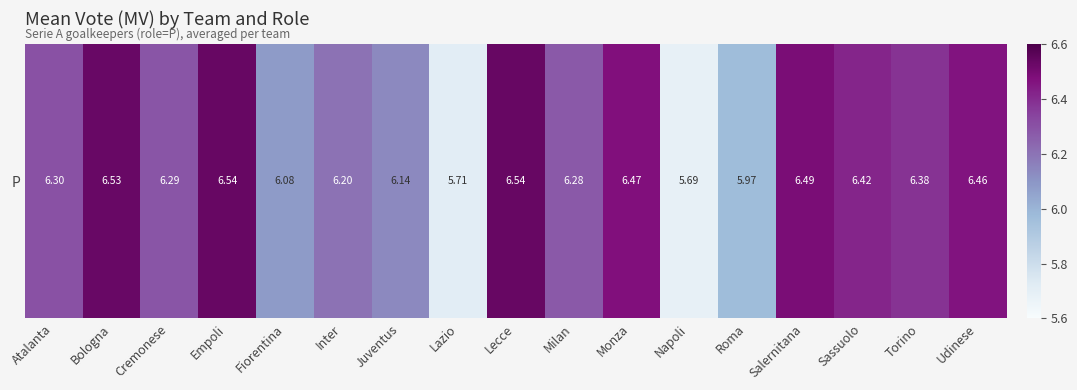

Reading right to left, extract all data points from this chart.

Udinese=6.5	Torino=6.4	Sassuolo=6.4	Salernitana=6.5	Roma=6.0	Napoli=5.7	Monza=6.5	Milan=6.3	Lecce=6.5	Lazio=5.7	Juventus=6.1	Inter=6.2	Fiorentina=6.1	Empoli=6.5	Cremonese=6.3	Bologna=6.5	Atalanta=6.3